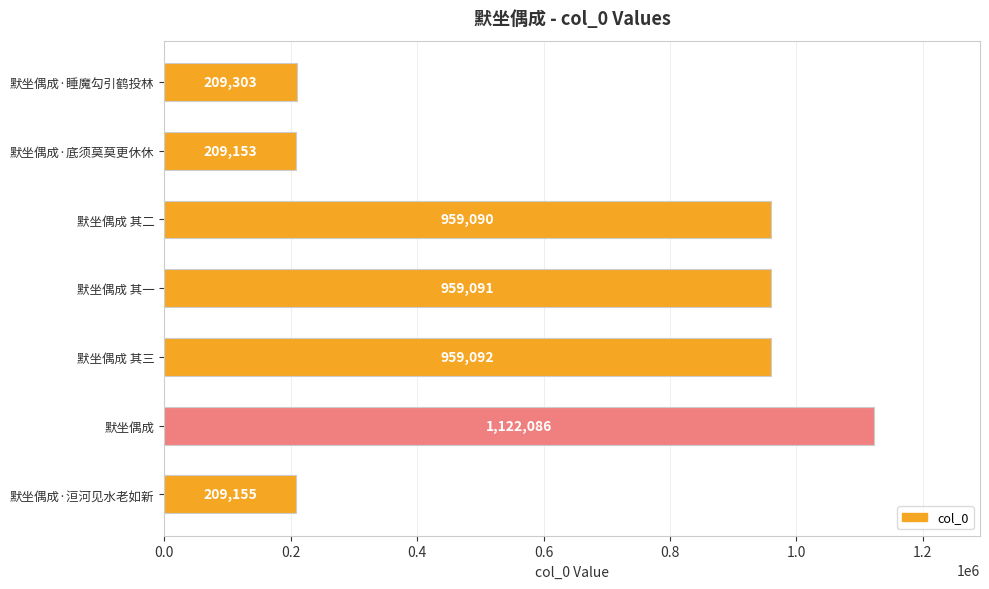

List the labels in order of value, smallest first.

默坐偶成·底须莫莫更休休, 默坐偶成·洹河见水老如新, 默坐偶成·睡魔勾引鹤投林, 默坐偶成 其二, 默坐偶成 其一, 默坐偶成 其三, 默坐偶成